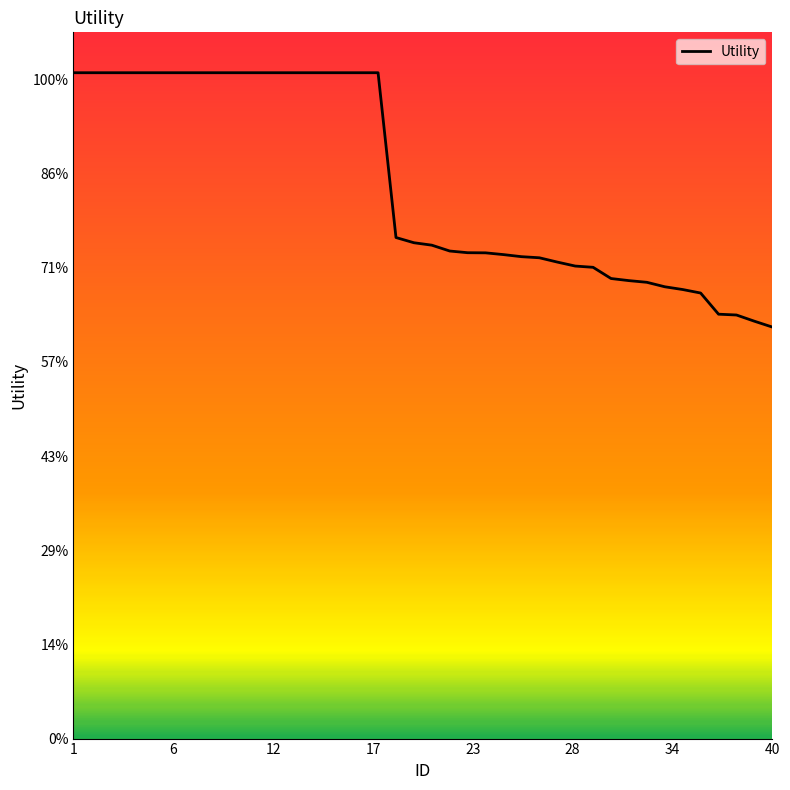

Reading left to right, transcribe all the data shown in this chart.

1.4	1.4	1.4	1.4	1.4	1.4	1.4	1.4	1.4	1.4	1.4	1.4	1.4	1.4	1.4	1.4	1.4	1.4	1.1	1.1	1.0	1.0	1.0	1.0	1.0	1.0	1.0	1.0	1.0	1.0	1.0	1.0	1.0	1.0	1.0	0.9	0.9	0.9	0.9	0.9